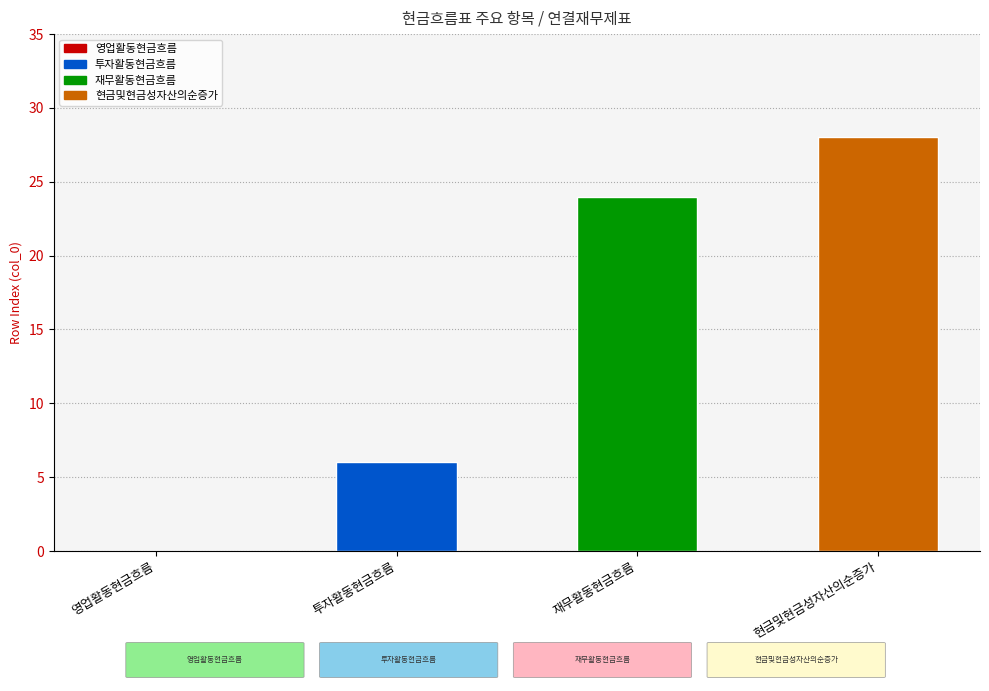

What is the sum of the values at 영업활동현금흐름 and 투자활동현금흐름?

6